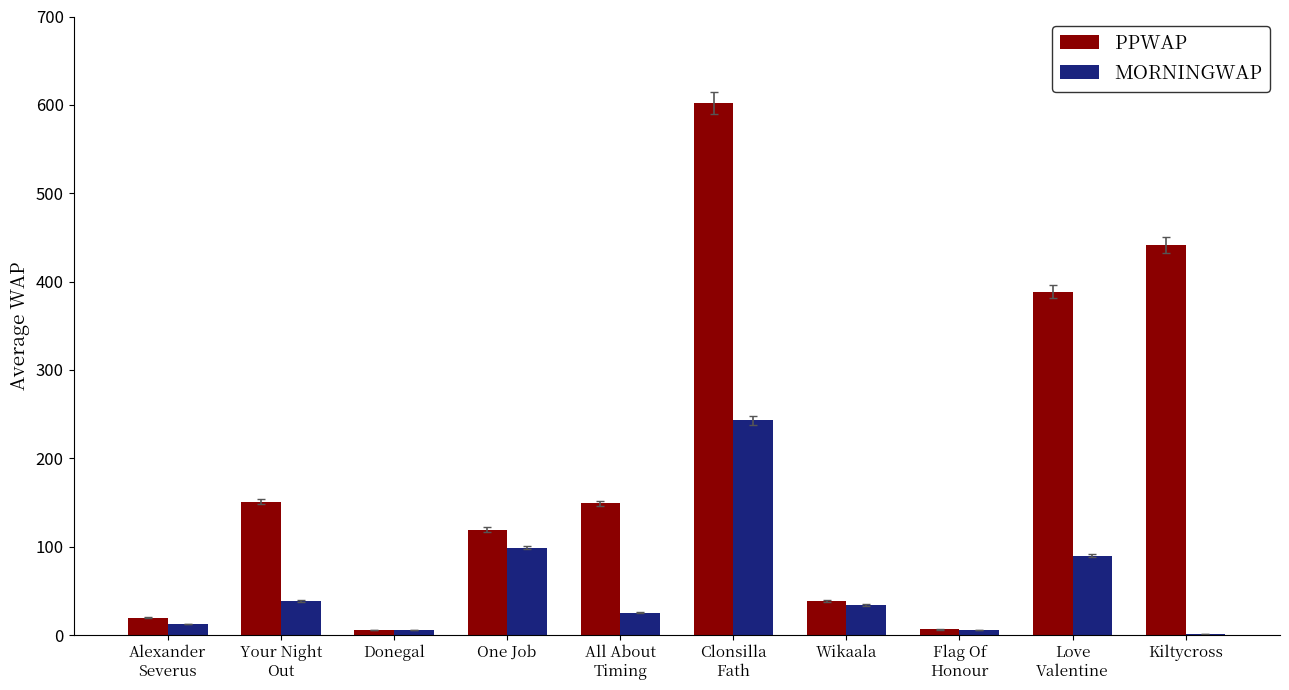

Which series has the largest total across all categories?

PPWAP